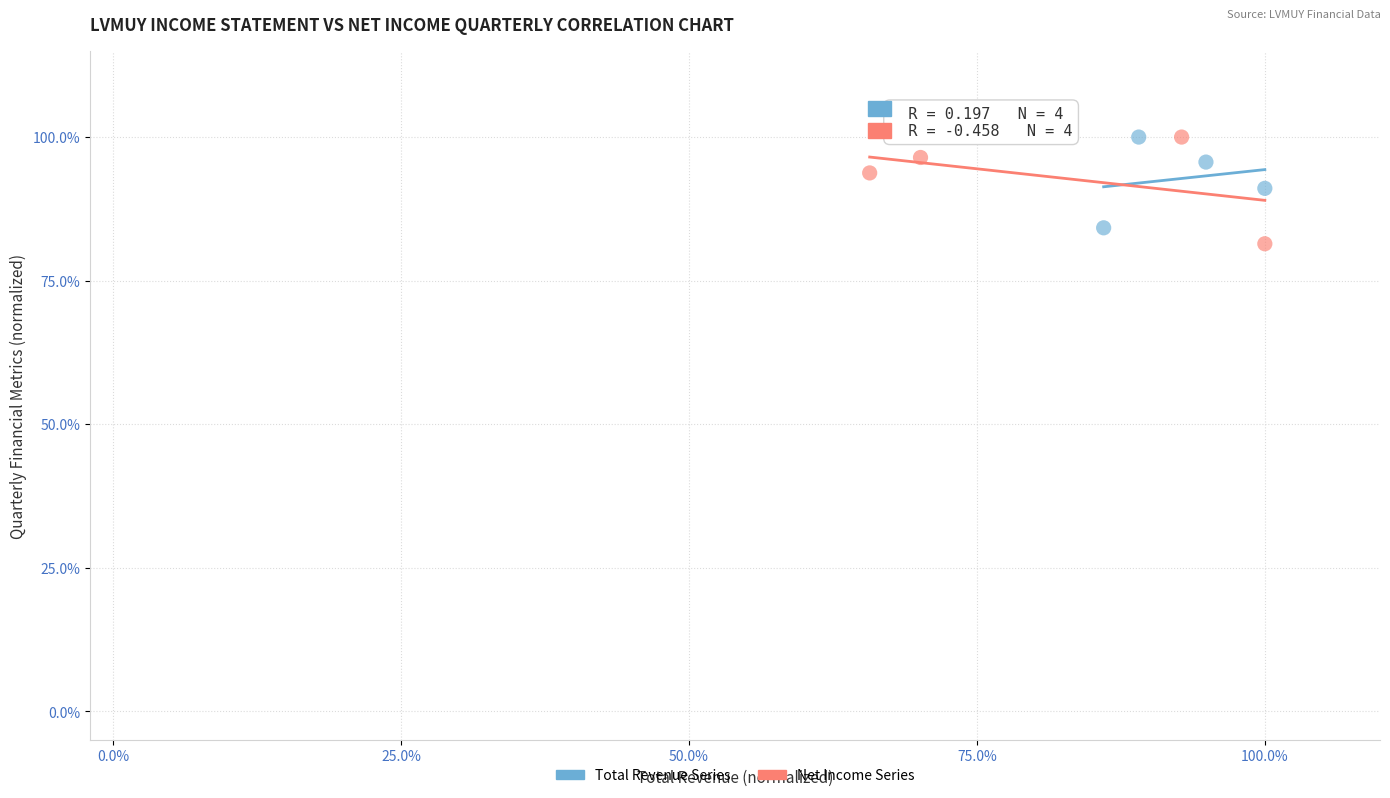

What are all the series names shown in the legend?

Total Revenue Series, Net Income Series